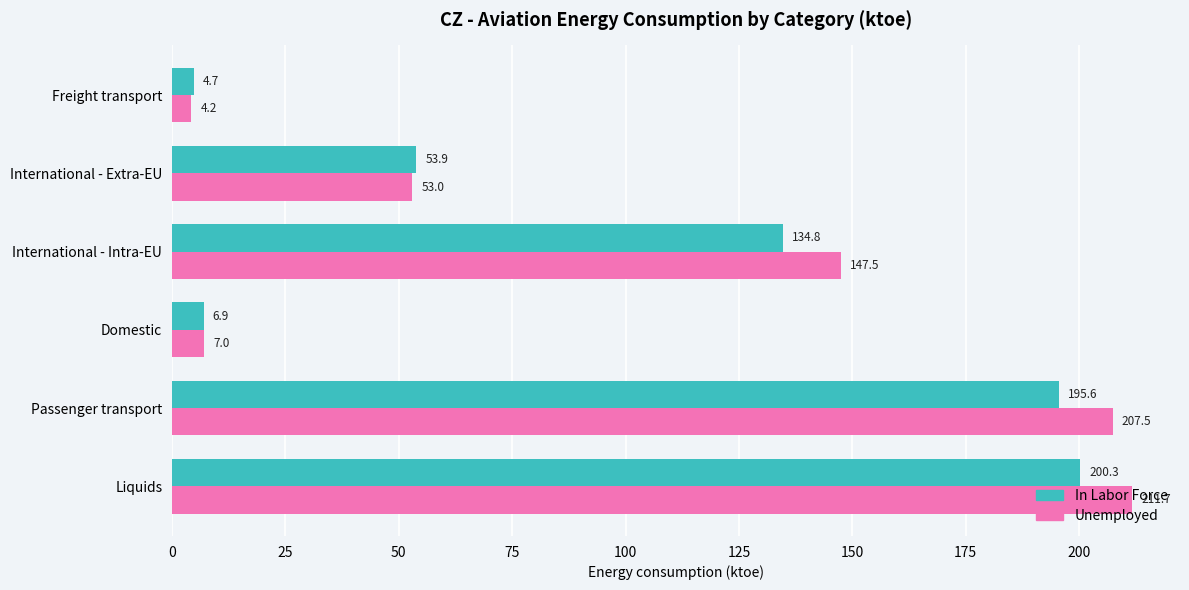

True or false: Unemployed has a value of 7.0 at Domestic.

True